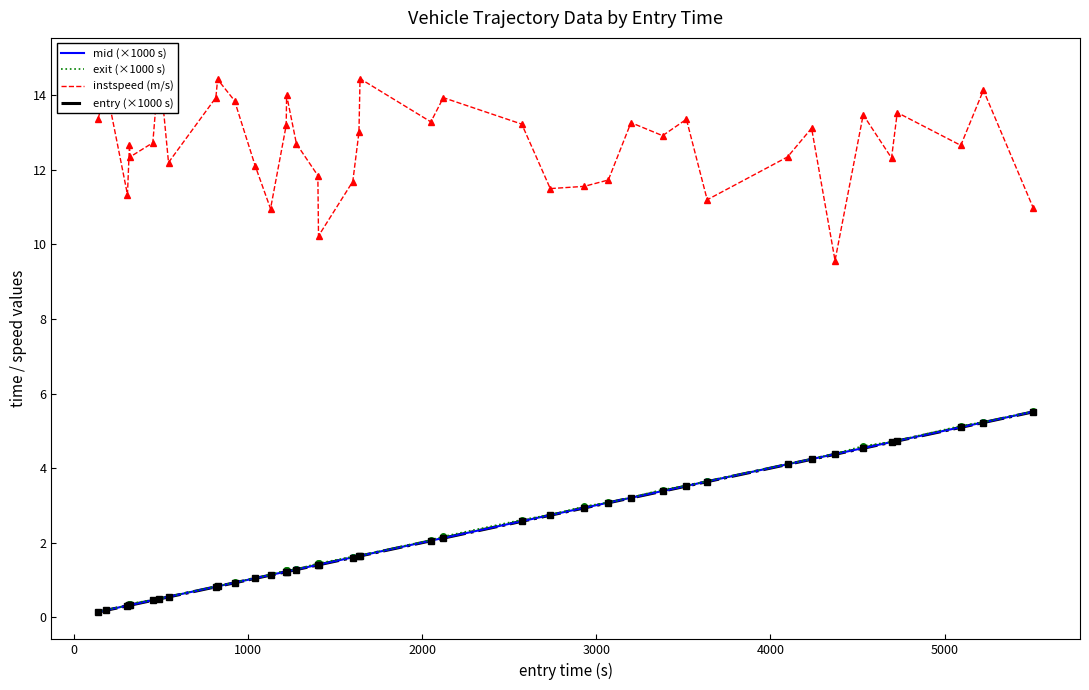

What is the smallest value displayed?

0.1